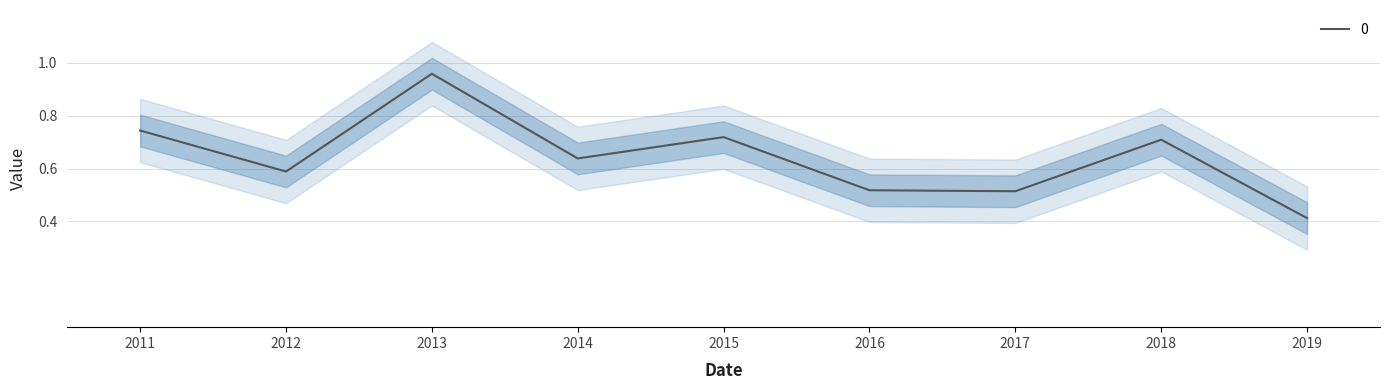

The 0 series shows 1.3 at 2013. True or false?

False